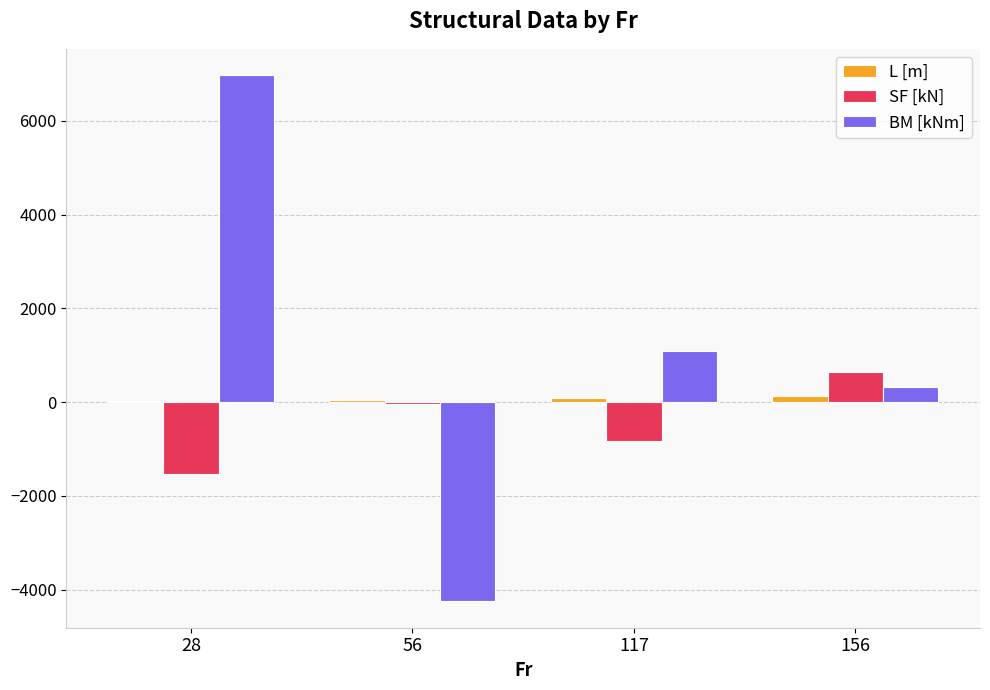

What is the sum of the SF [kN] values at 28 and 117?

-2371.5